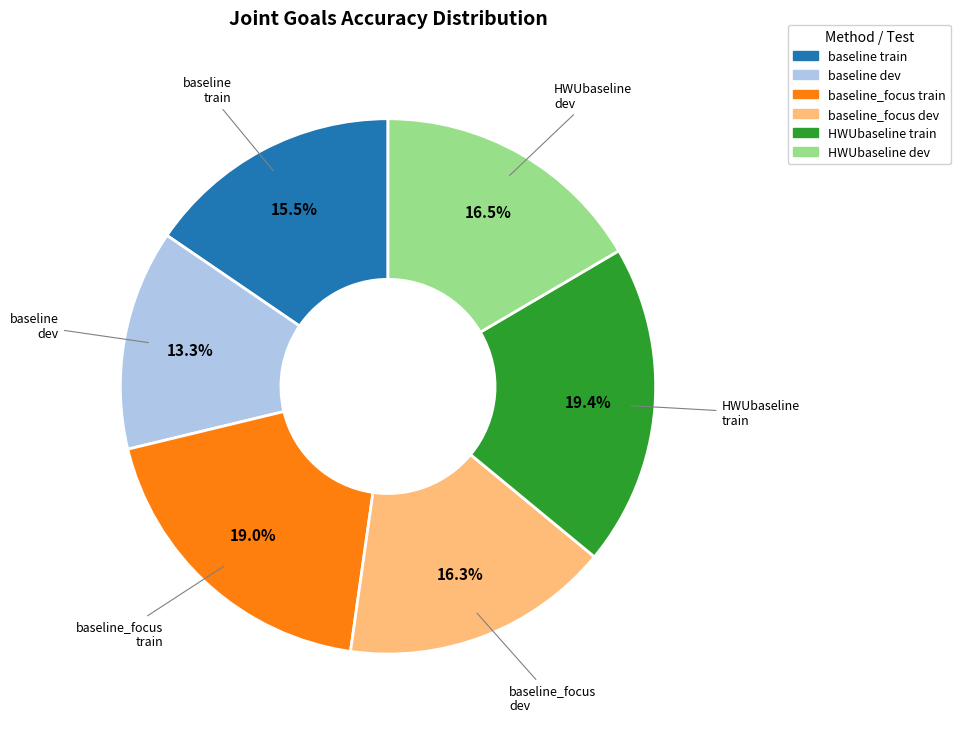

Does any single category account for the majority?

No